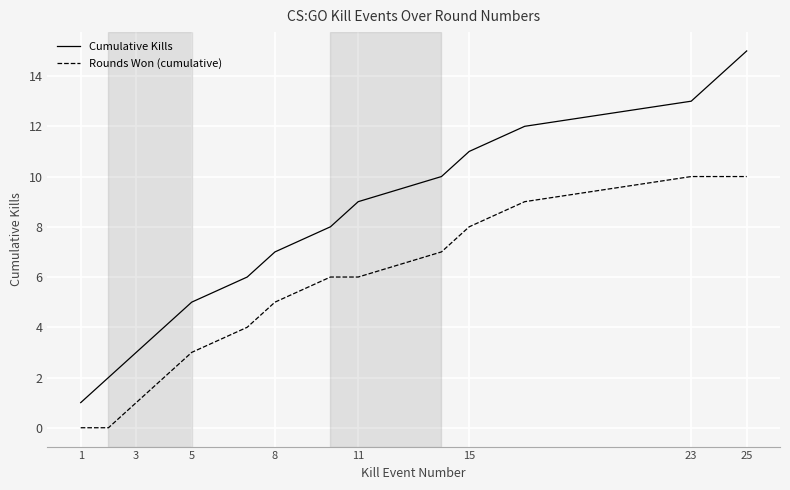

Does the chart have visible grid lines?

Yes